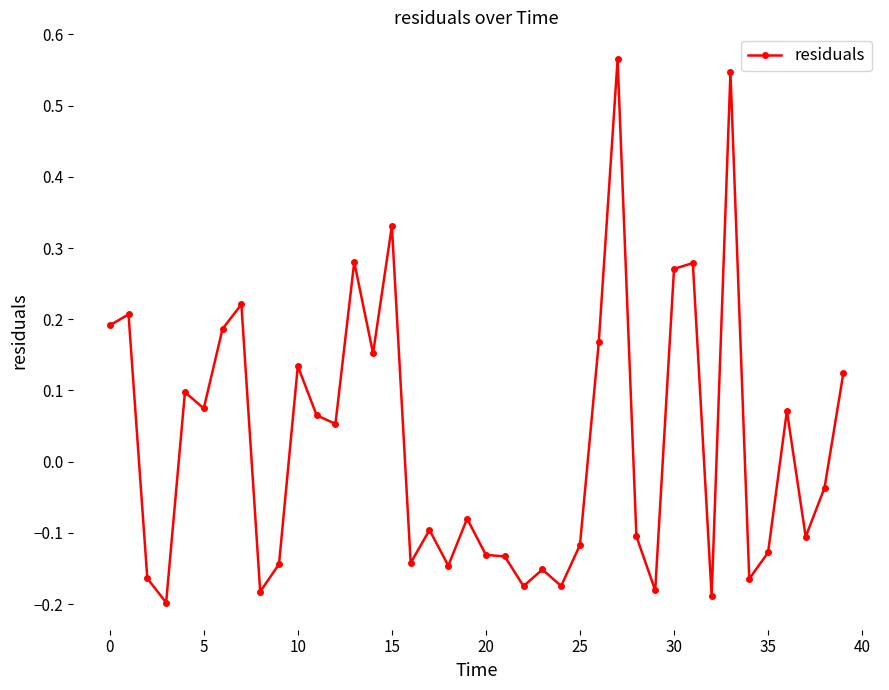

True or false: the data has more than 0 interior local peaks.

True